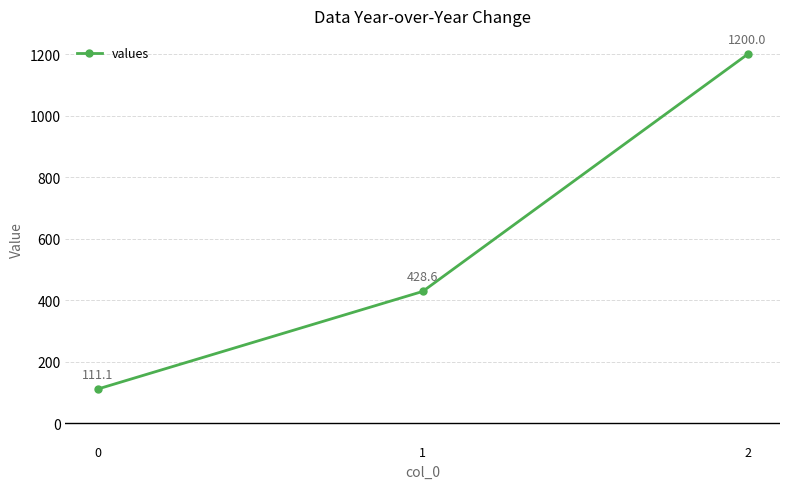

Rank the categories by value from lowest to highest.

0, 1, 2